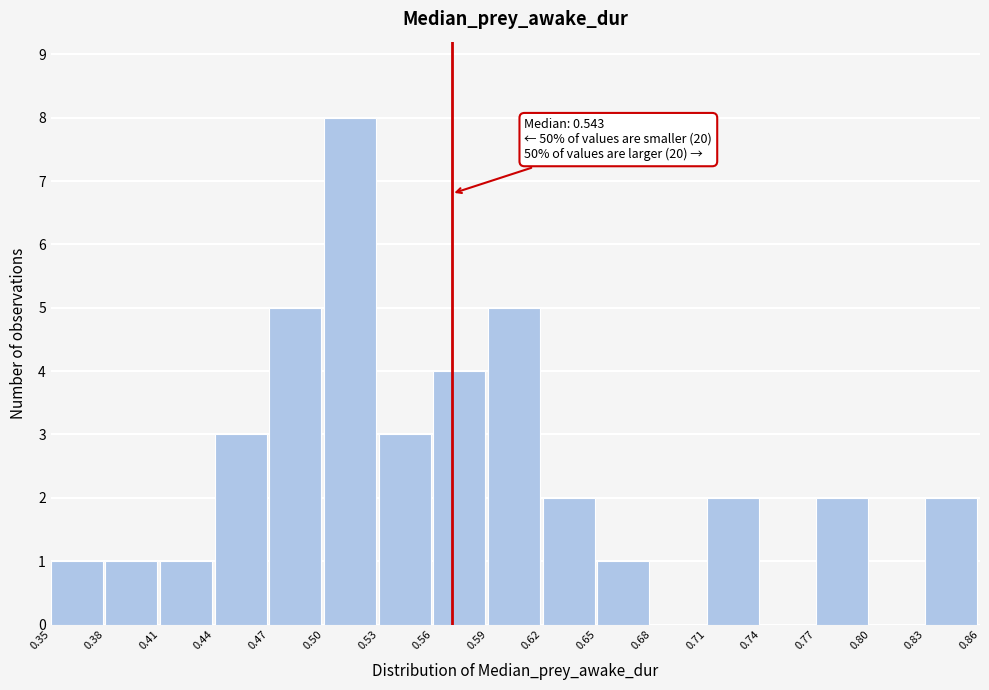

Over which range of the x-axis is the bar tallest?

0.50 to 0.53